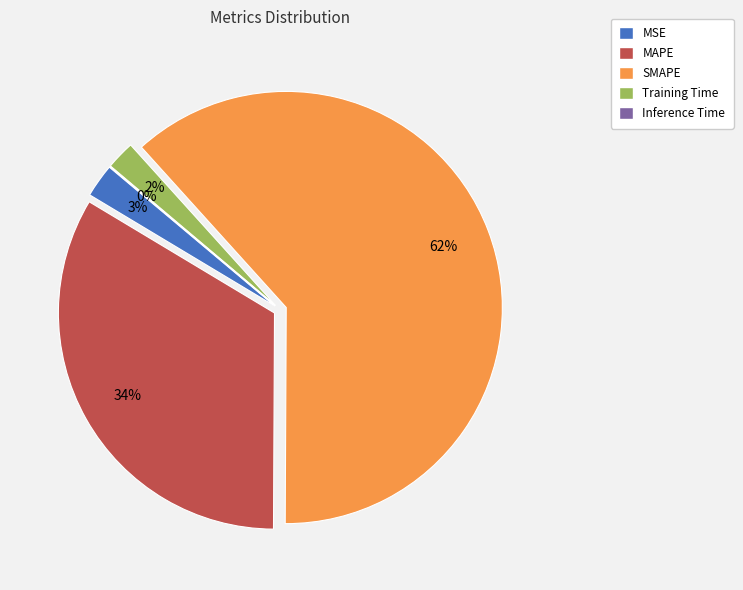

The Training Time slice represents 16% of the pie. True or false?

False